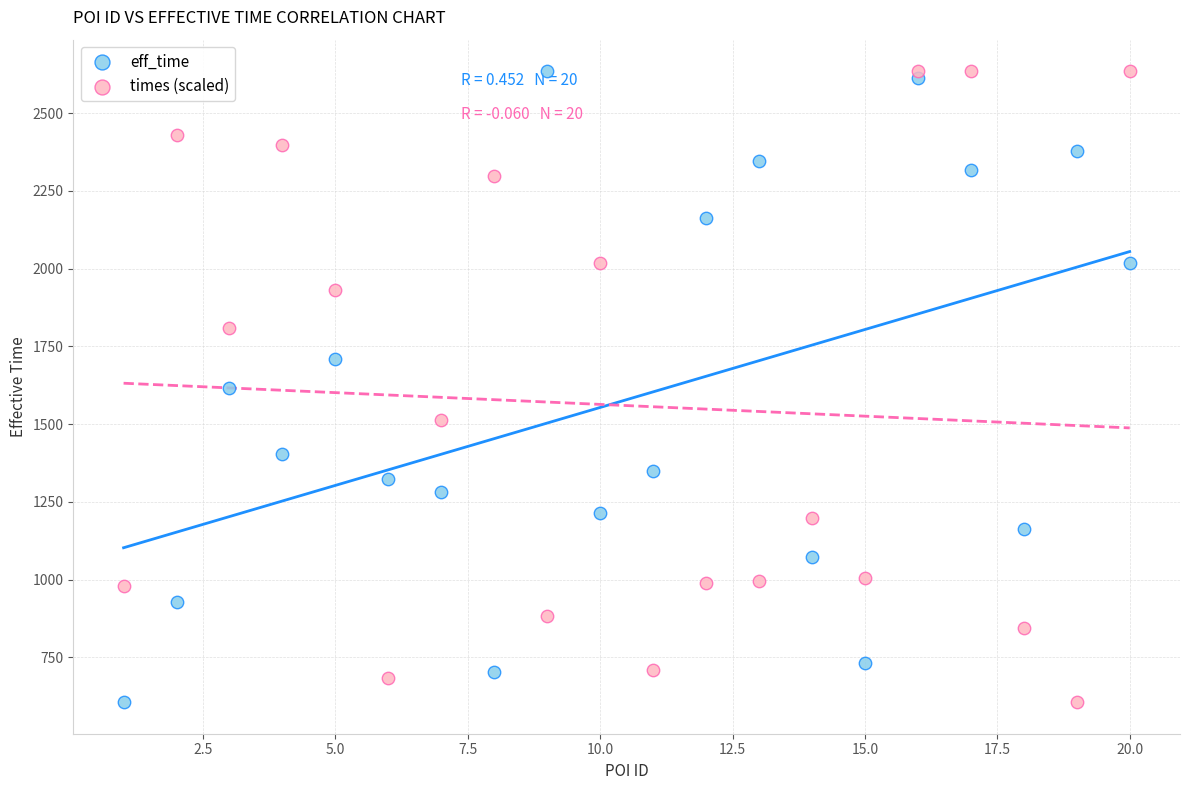

What is the X range (max minus min) for the scatter plot?

19.0